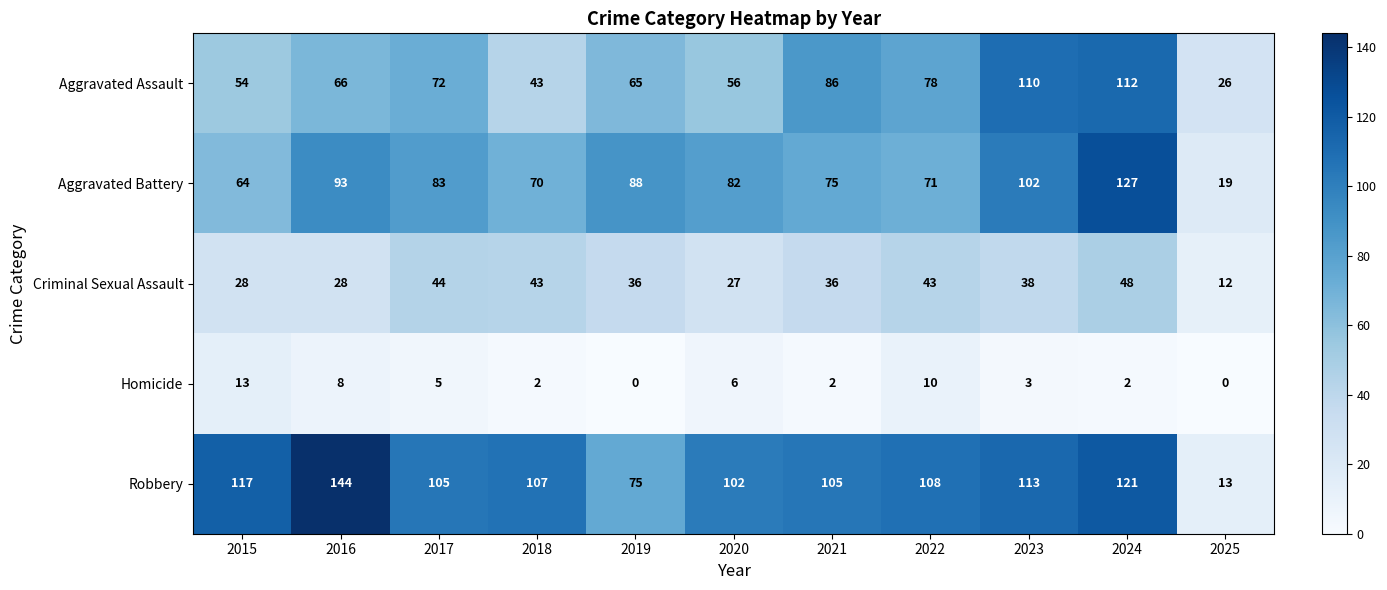

Which series has the largest range (max minus min)?

Robbery